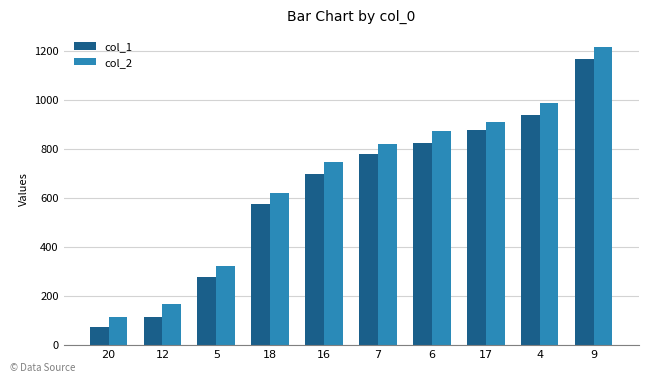

Reading left to right, list all the values displayed in this chart.

col_1: 74	114	278	576	696	781	824	877	939	1167
col_2: 113	167	321	622	745	822	872	911	989	1217